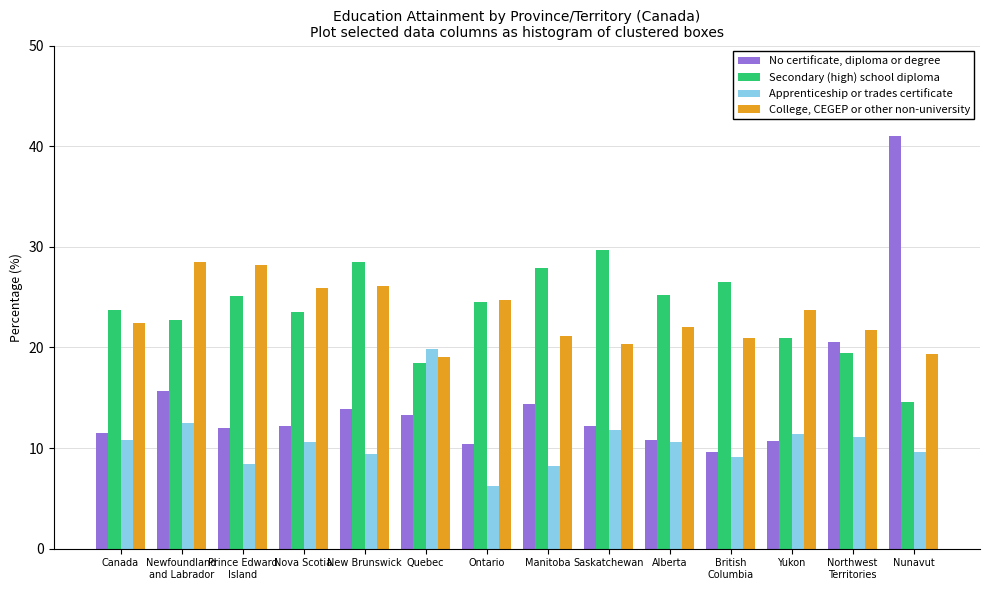

How many bars are there in total?

56